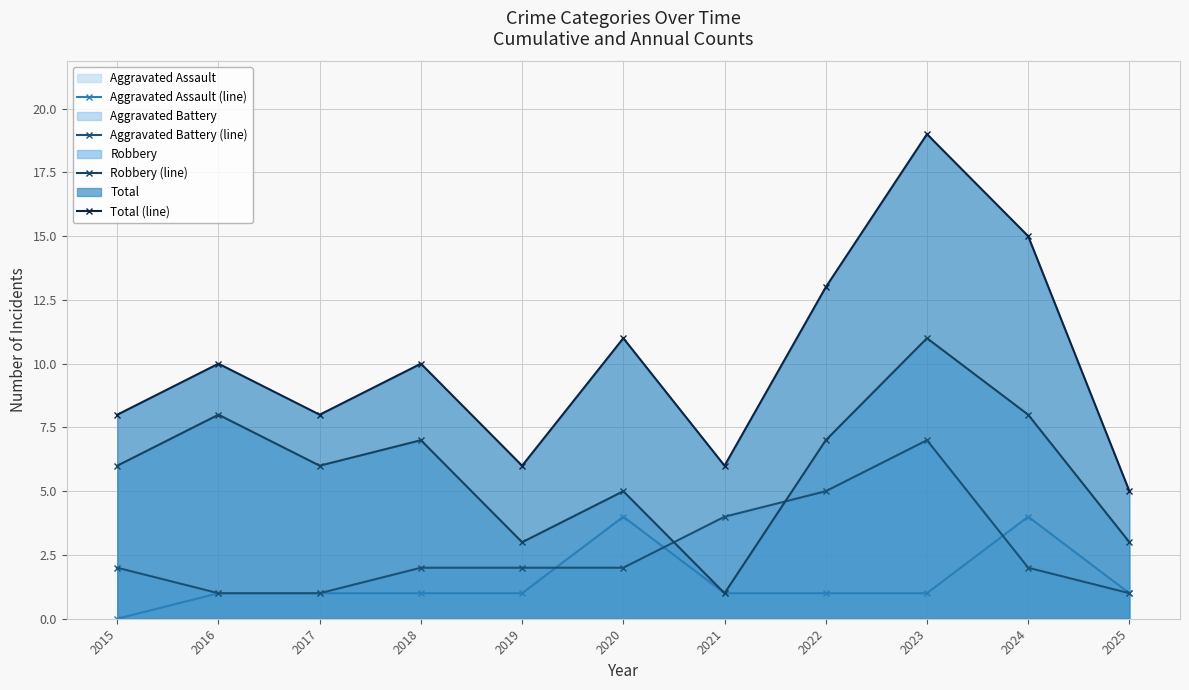

What is the difference between the Aggravated Battery (line) values at 2019 and 2016?

1